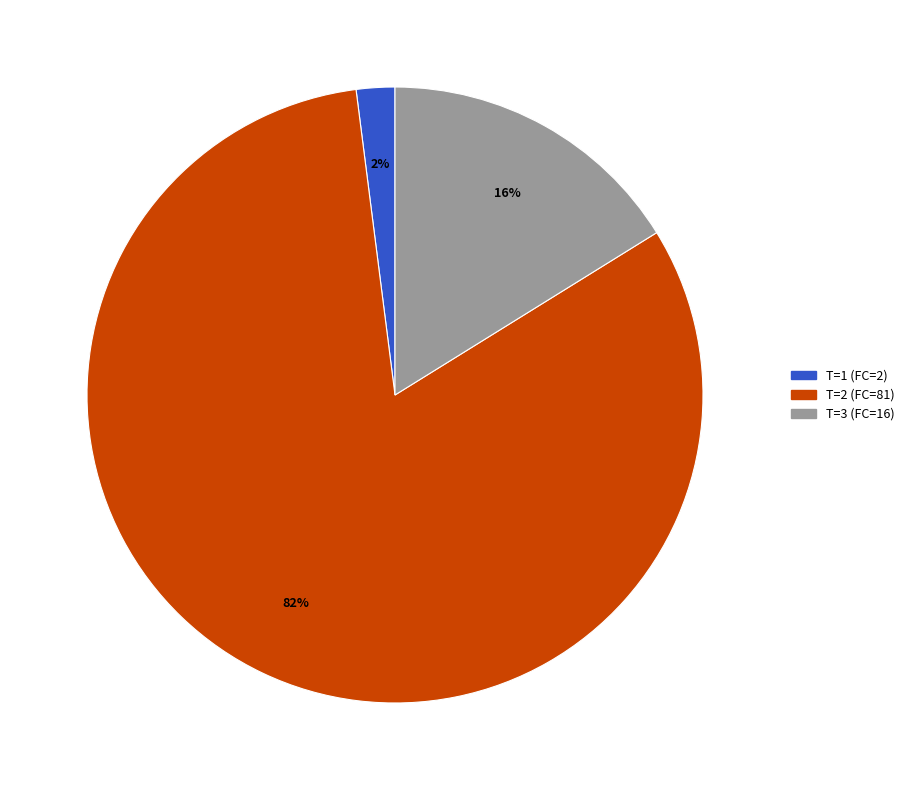

Does any single category account for the majority?

Yes